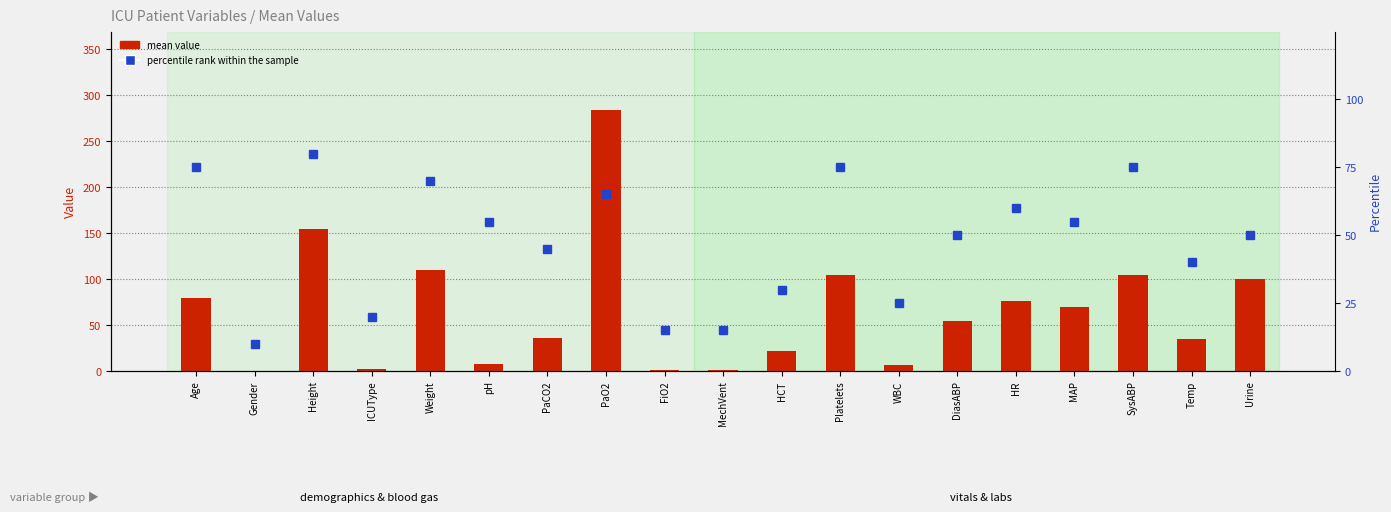

True or false: percentile rank within the sample has a value of 65.0 at PaO2.

True